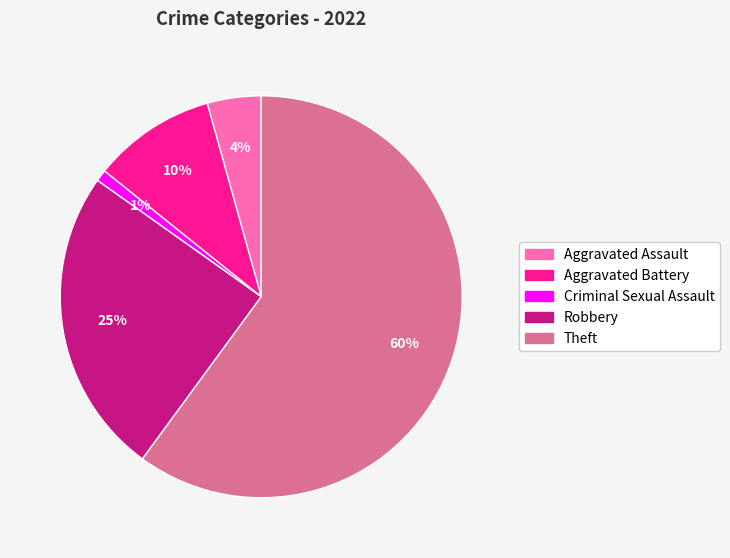

The Theft slice represents 70% of the pie. True or false?

False